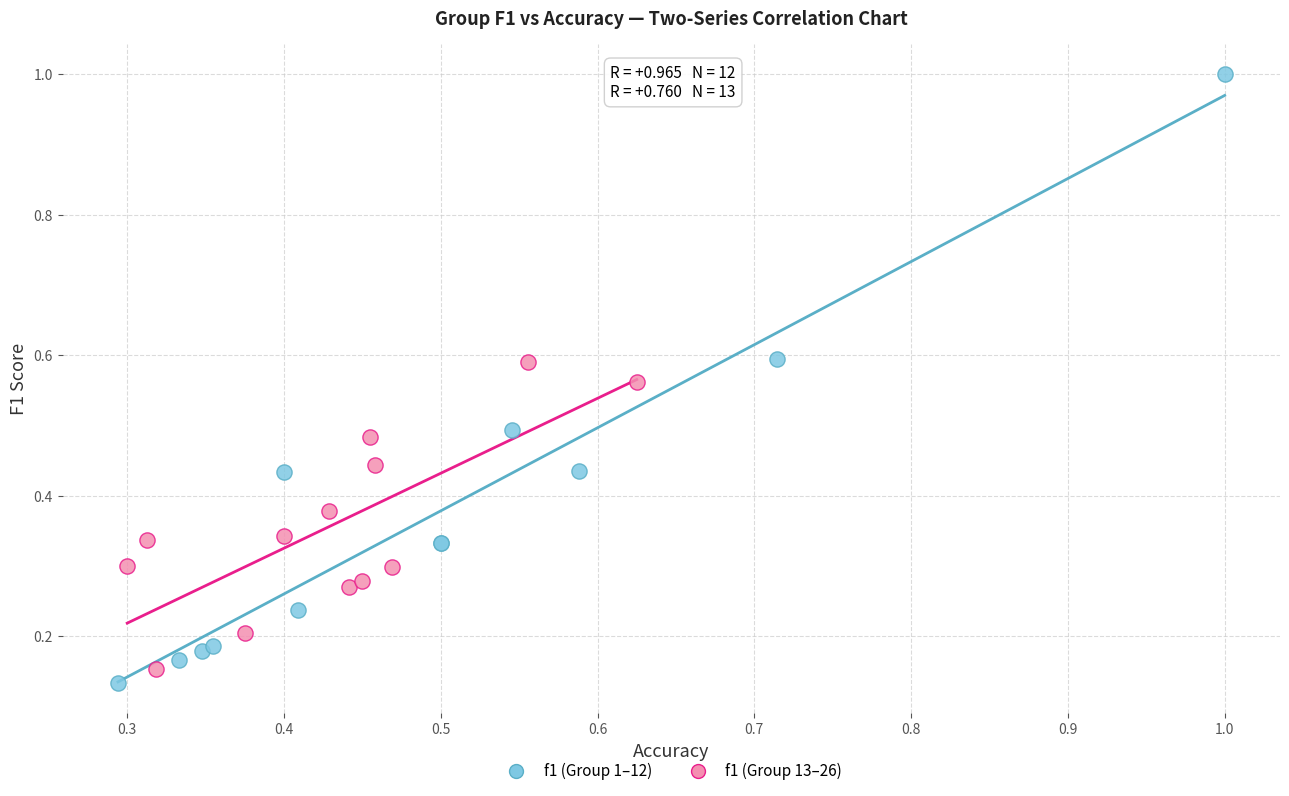

What are all the series names shown in the legend?

f1 (Group 1–12), f1 (Group 13–26)